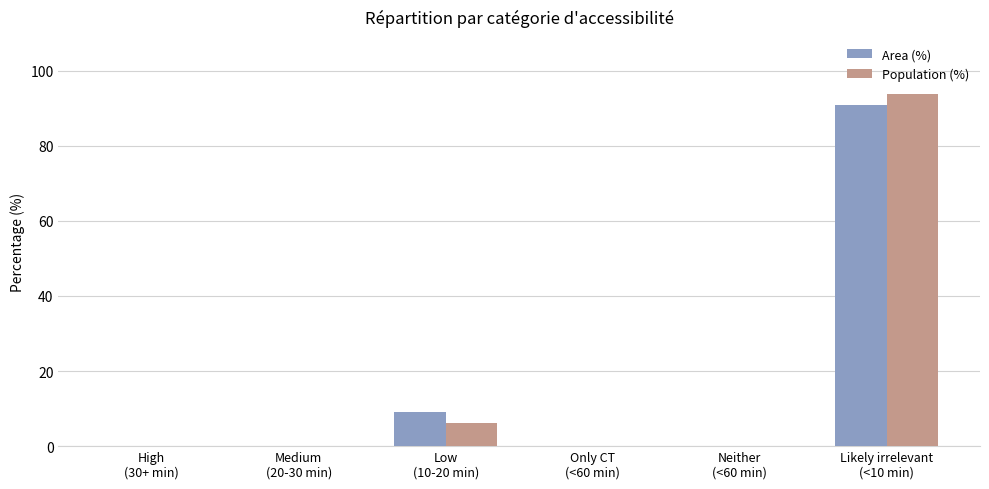

Reading left to right, extract all data points from this chart.

Area (%): High
(30+ min)=0.0	Medium
(20-30 min)=0.0	Low
(10-20 min)=9.2	Only CT
(<60 min)=0.0	Neither
(<60 min)=0.0	Likely irrelevant
(<10 min)=90.8
Population (%): High
(30+ min)=0.0	Medium
(20-30 min)=0.0	Low
(10-20 min)=6.1	Only CT
(<60 min)=0.0	Neither
(<60 min)=0.0	Likely irrelevant
(<10 min)=93.9